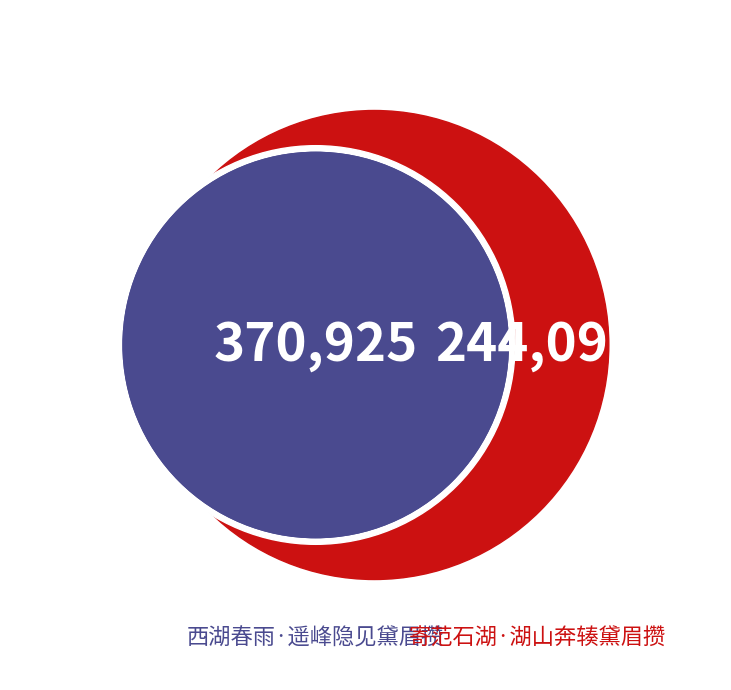

How many slices are in this pie chart?

2